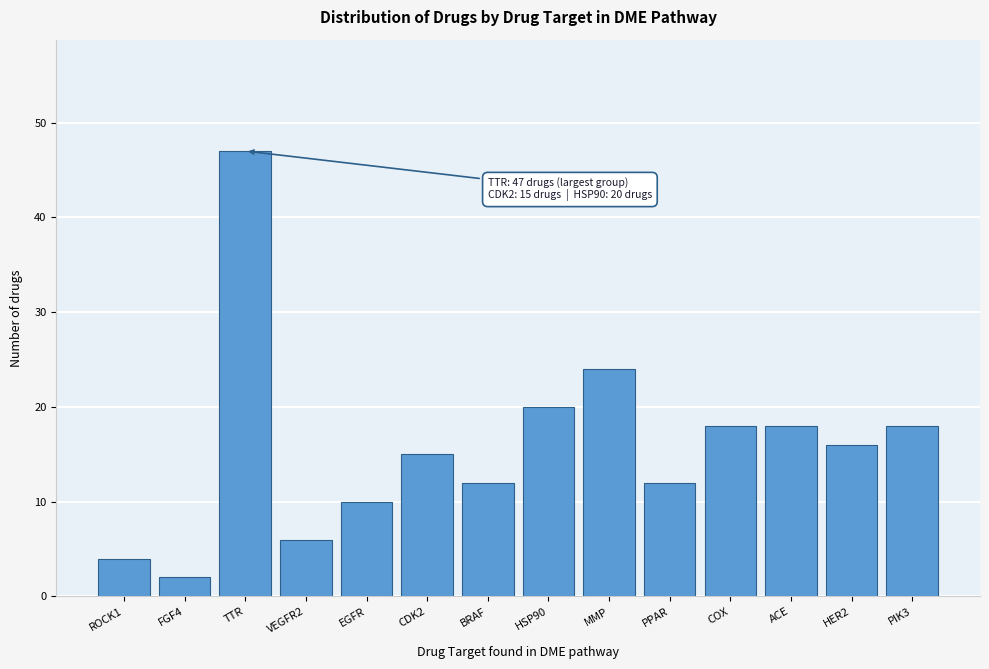

Reading right to left, transcribe all the data shown in this chart.

PIK3=18	HER2=16	ACE=18	COX=18	PPAR=12	MMP=24	HSP90=20	BRAF=12	CDK2=15	EGFR=10	VEGFR2=6	TTR=47	FGF4=2	ROCK1=4